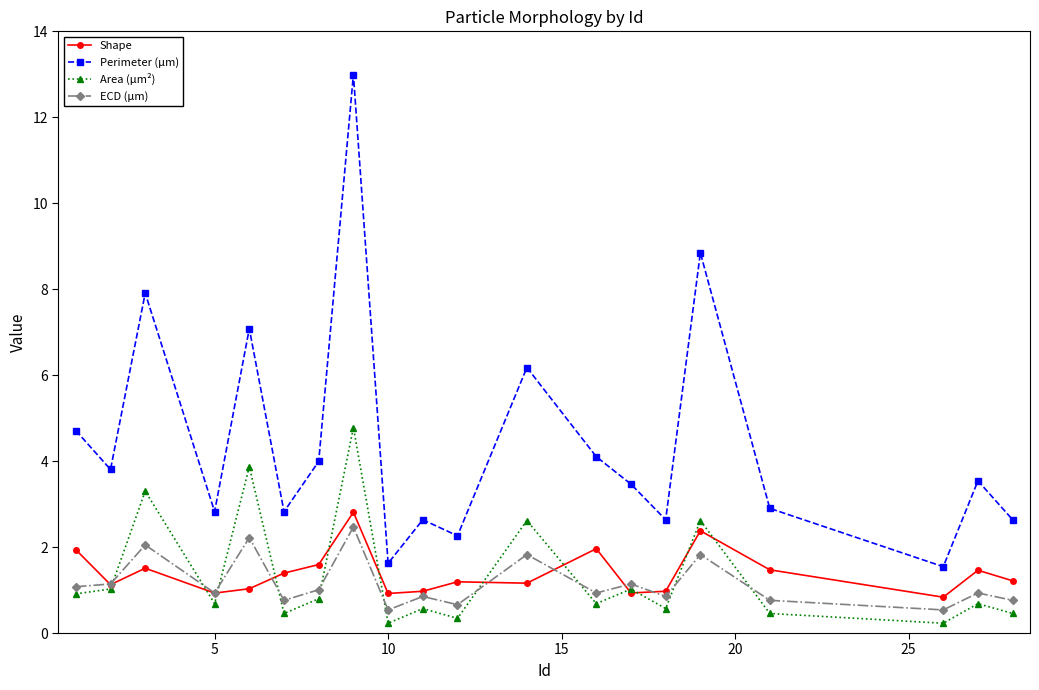

What is the average value of the ECD (μm) series?

1.2